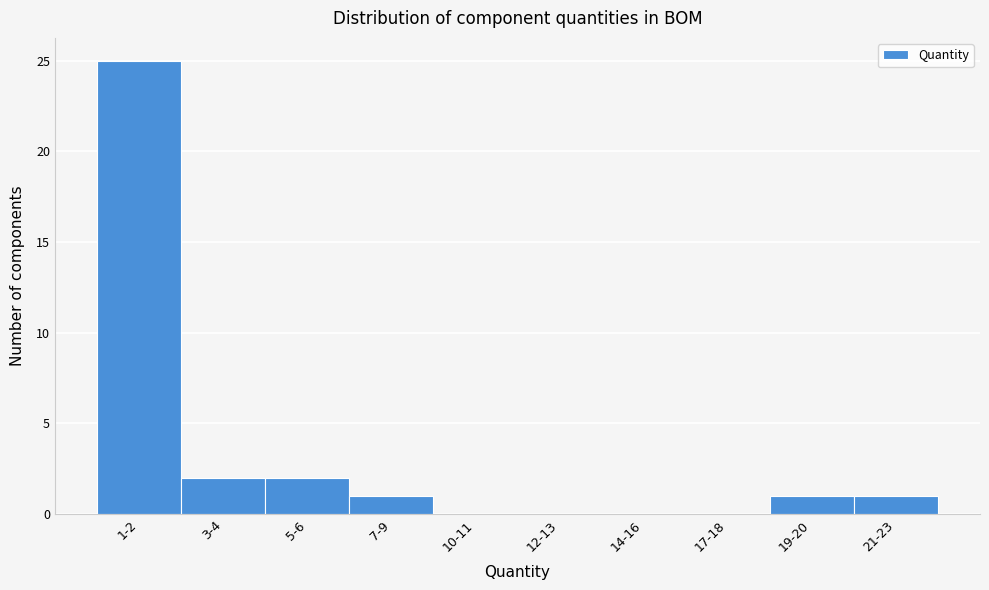

Reading left to right, list all the values displayed in this chart.

1-2=25	3-4=2	5-6=2	7-9=1	10-11=0	12-13=0	14-16=0	17-18=0	19-20=1	21-23=1